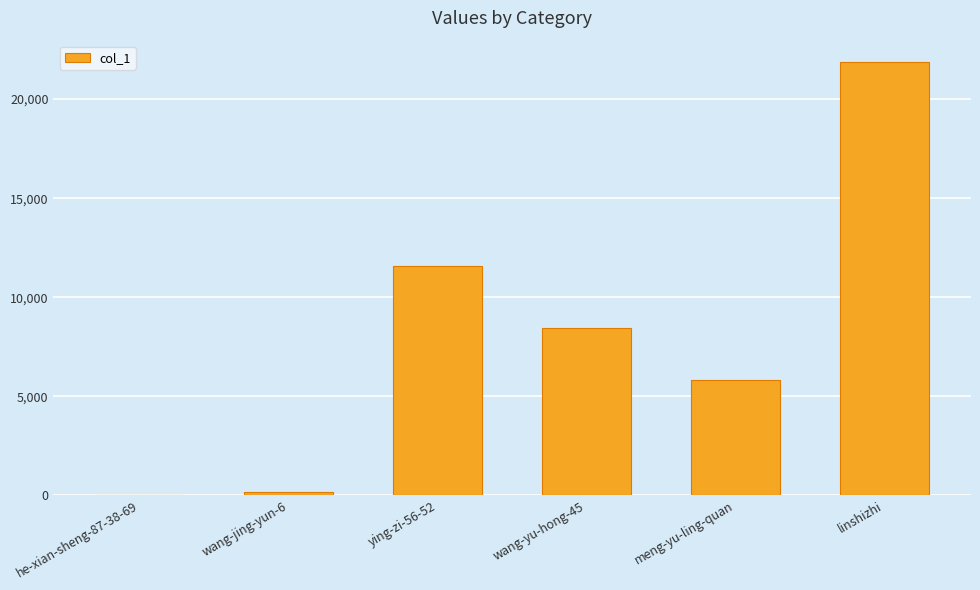

What is the ratio of the value at wang-jing-yun-6 to the value at he-xian-sheng-87-38-69?

6.9